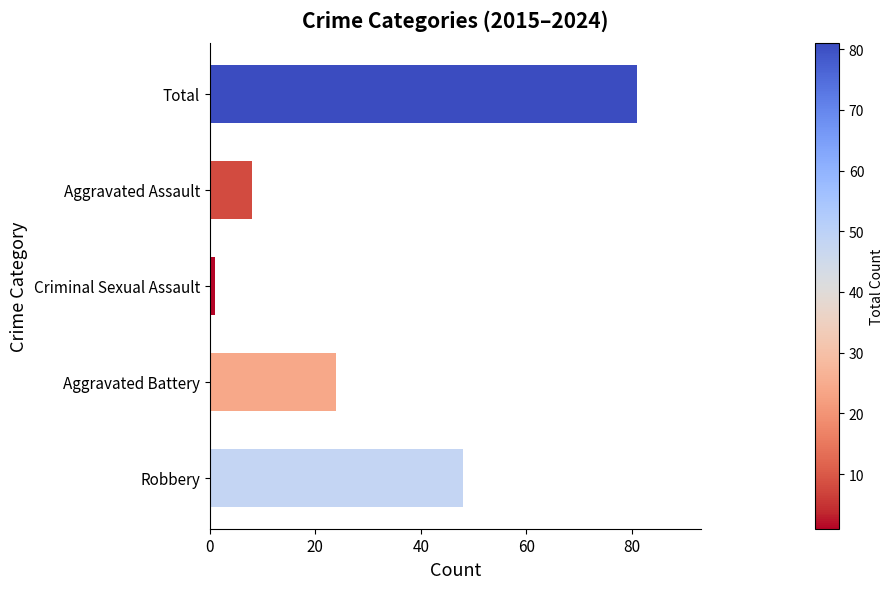

Reading top to bottom, transcribe all the data shown in this chart.

81	8	1	24	48